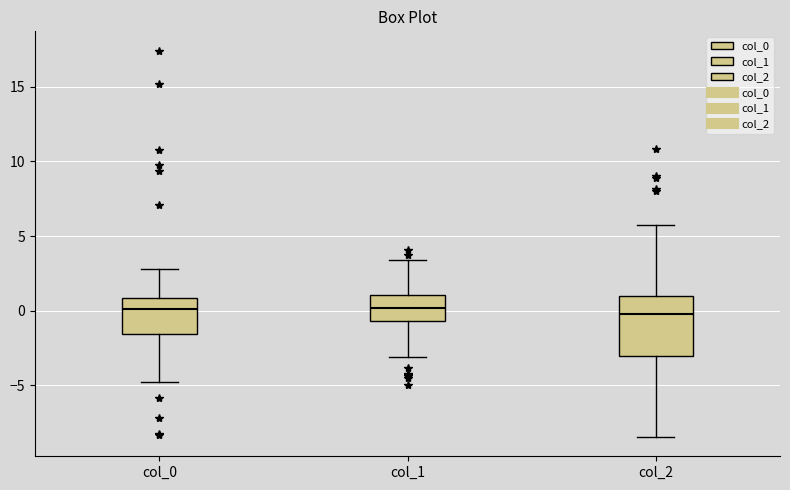

Where is the lower edge of the box for col_2 on the y-axis? The values are not printed on the chart, so give them approximately, as read against the axis.

-3.0